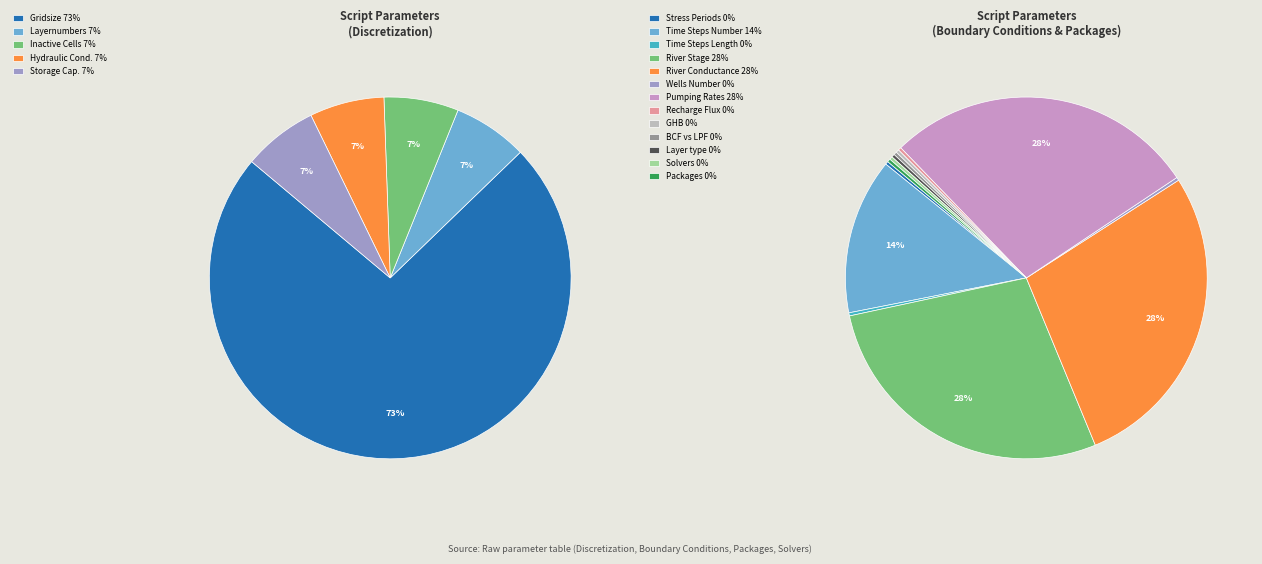

Is the sum of 0 and 0 greater than half?

No